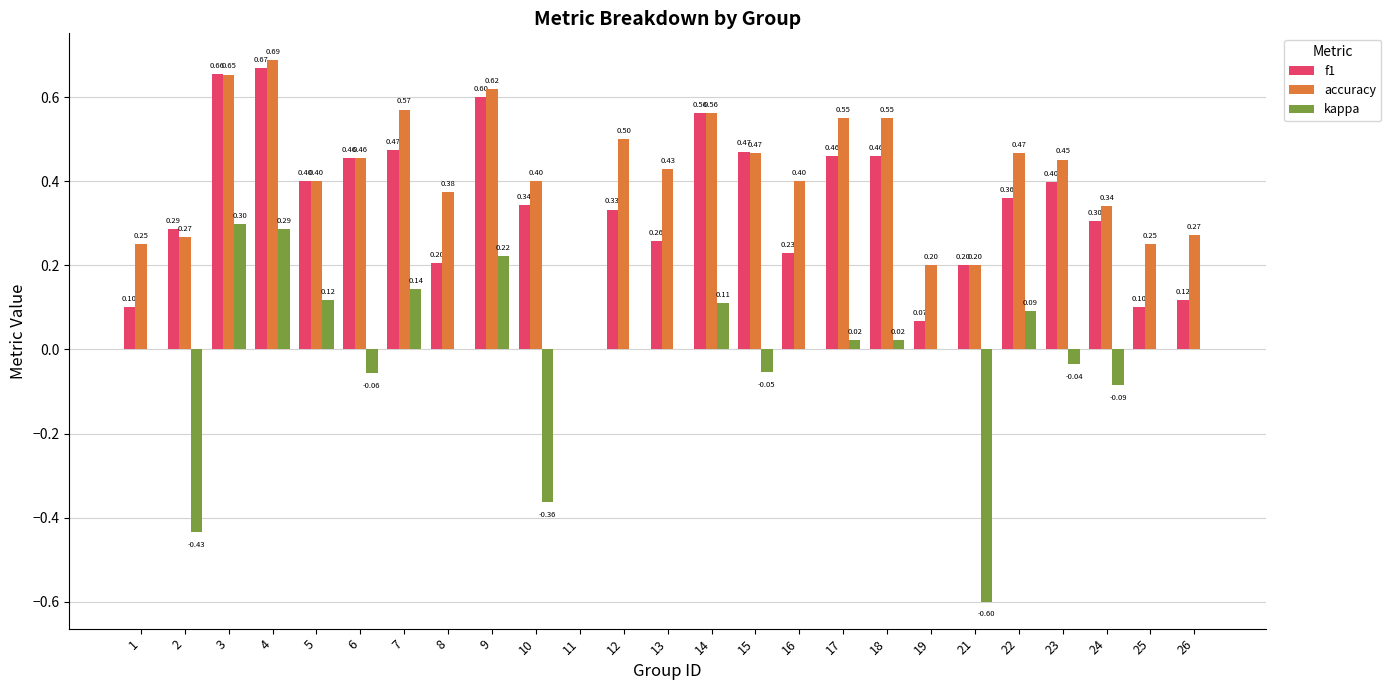

Read the kappa value at 14.

0.1